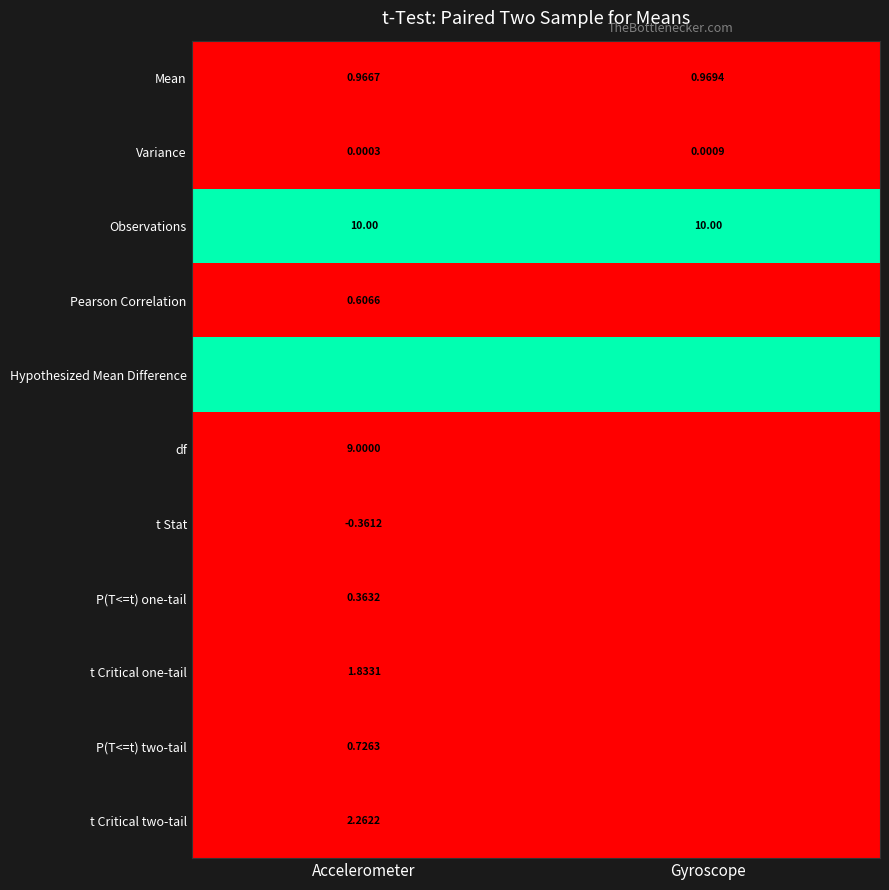

Which series changed the most between Accelerometer and Gyroscope?

Mean